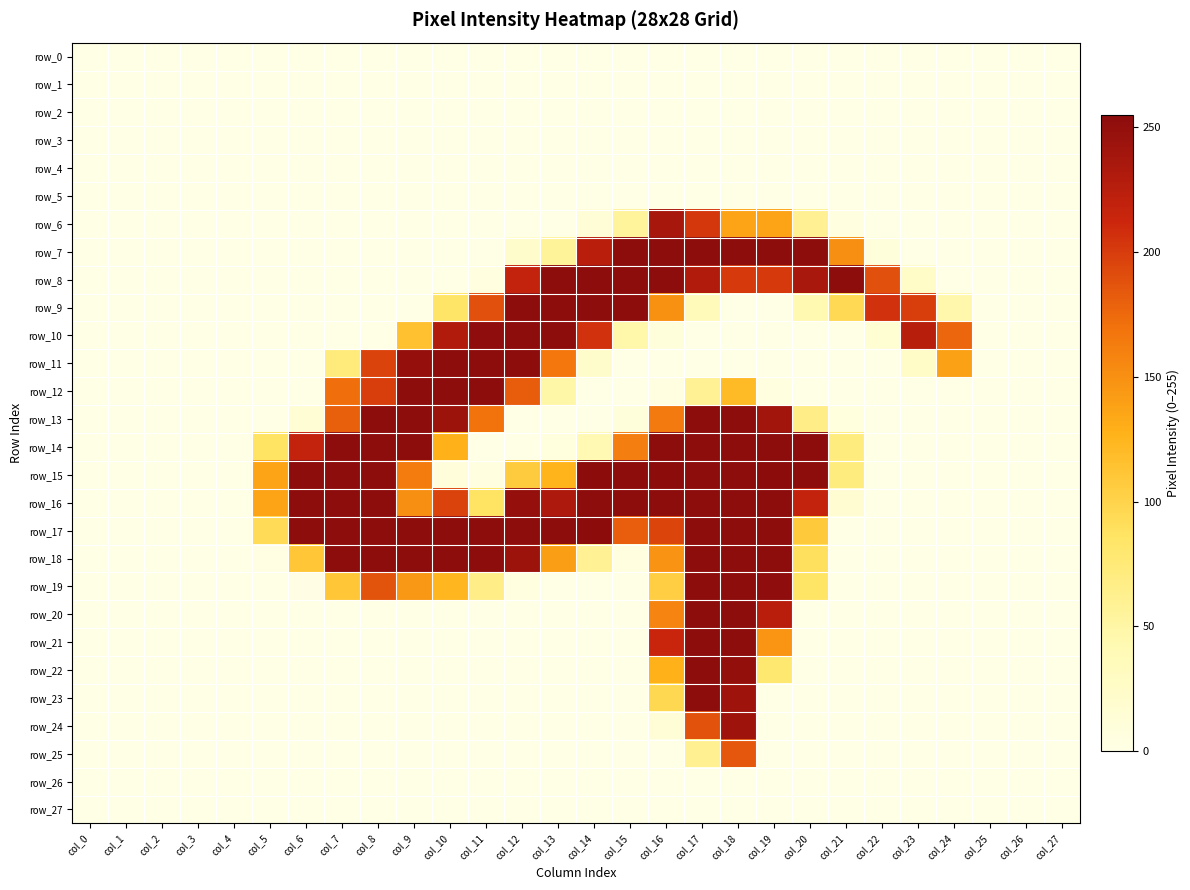

How many data points in row_20 are above 0?

4